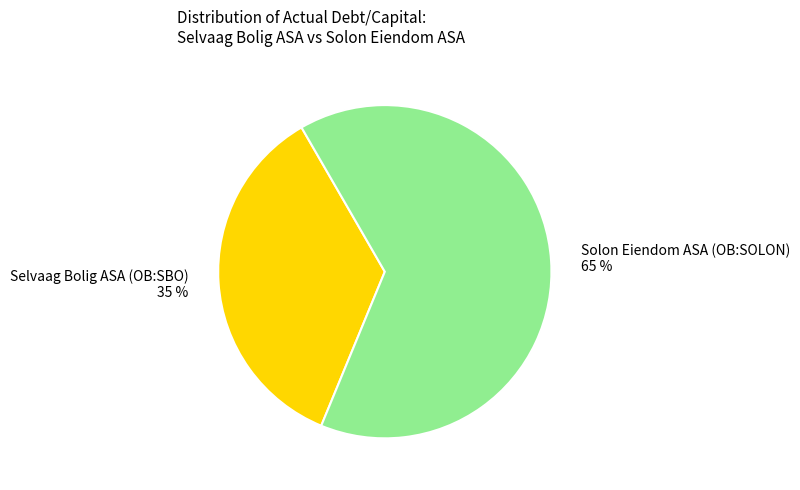

Is it true that Solon Eiendom ASA (OB:SOLON) is 65% of the pie?

True